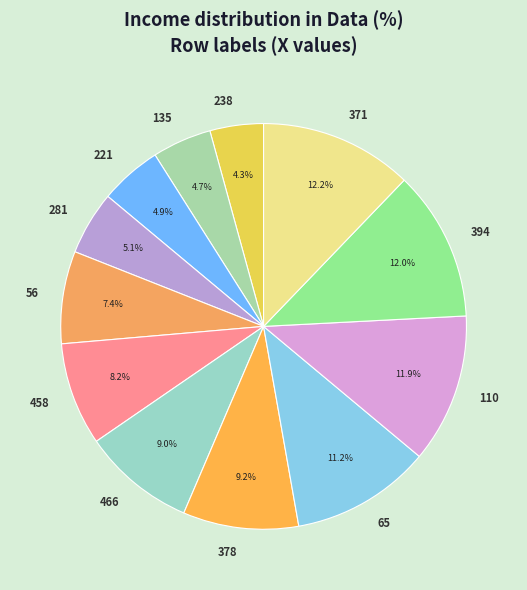

Is it true that 466 is 9% of the pie?

True